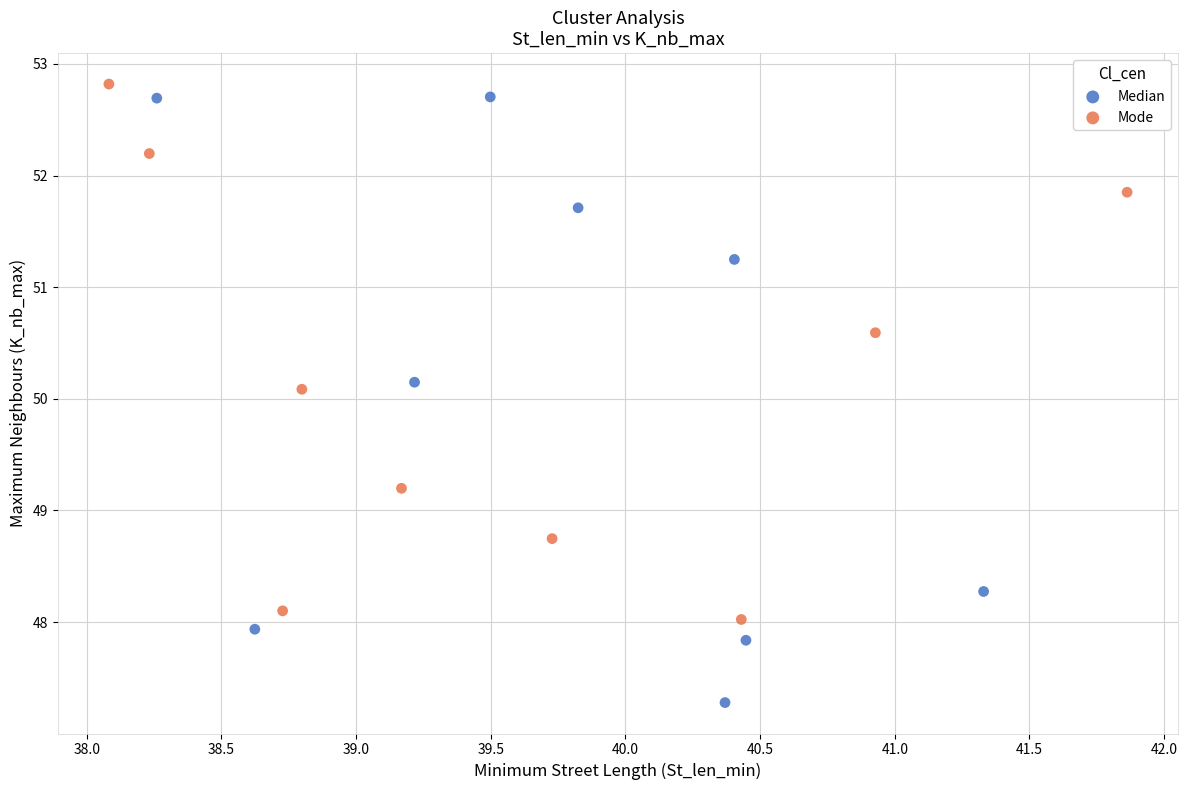

Which series contains the lowest Y value?

Median